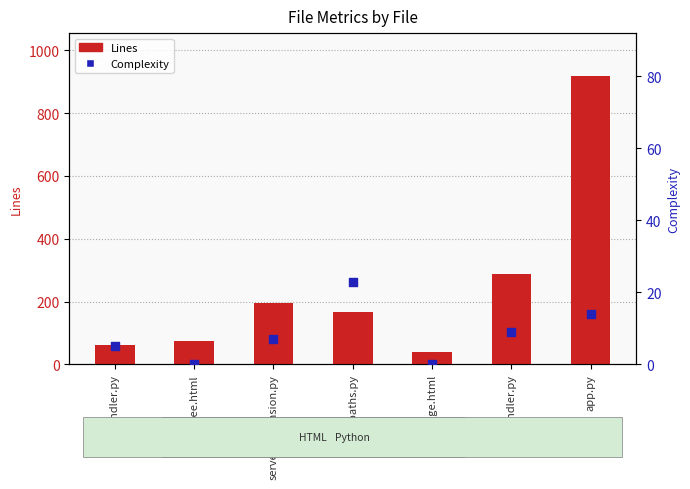

Which series has the largest total across all categories?

Lines